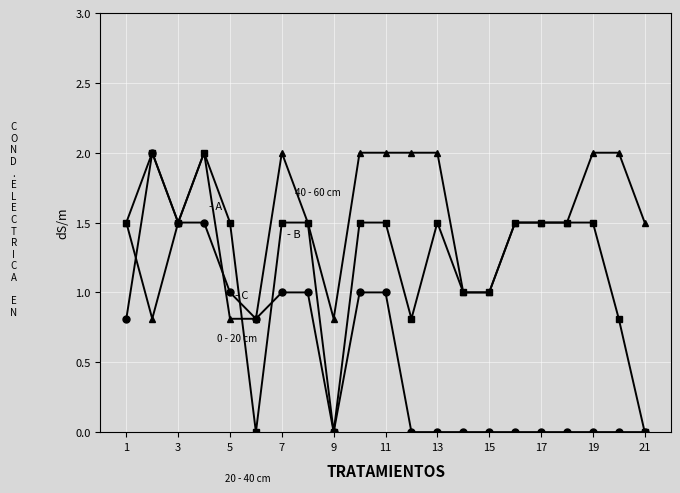

What is the maximum value shown in the chart?

2.0